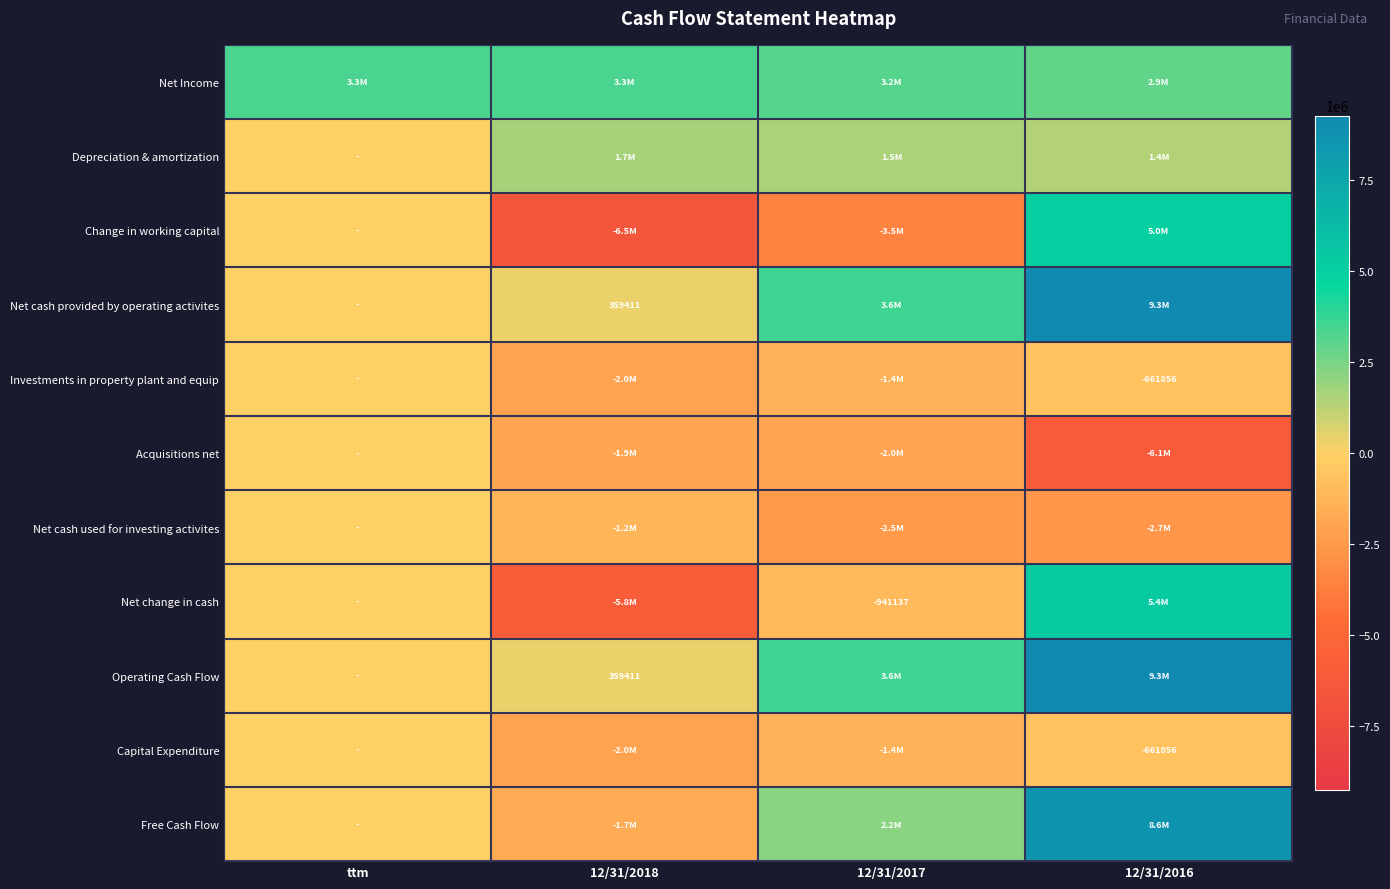

How many data points does each series have?

4